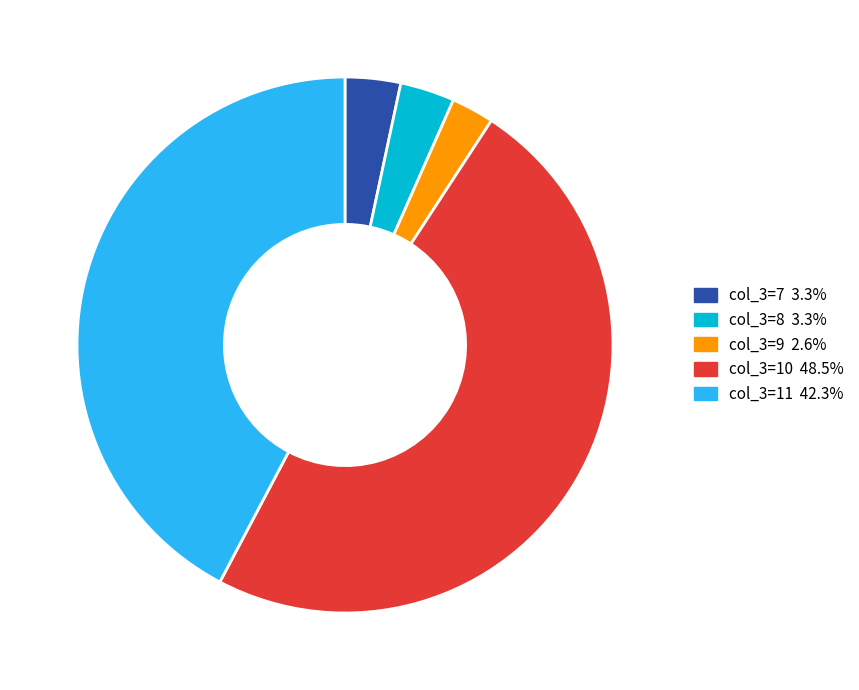

Is the sum of col_3=8 3.3% and col_3=9 2.6% greater than half?

No